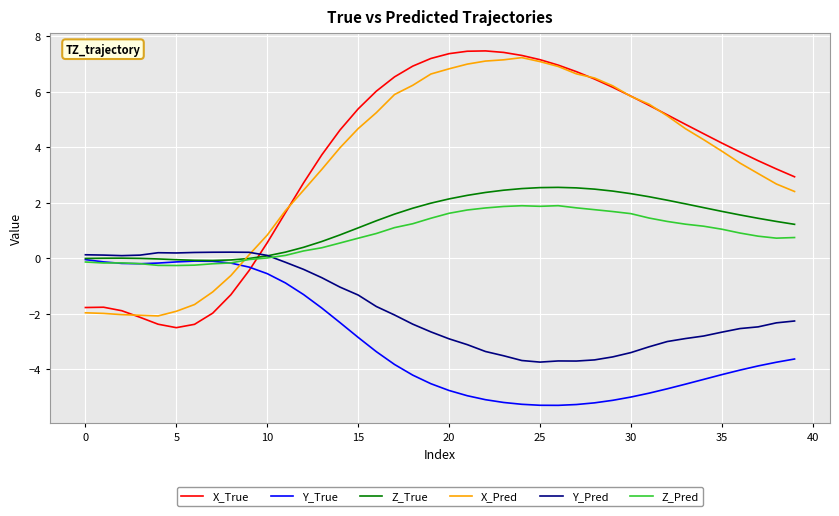

What is the minimum value shown in the chart?

-5.3